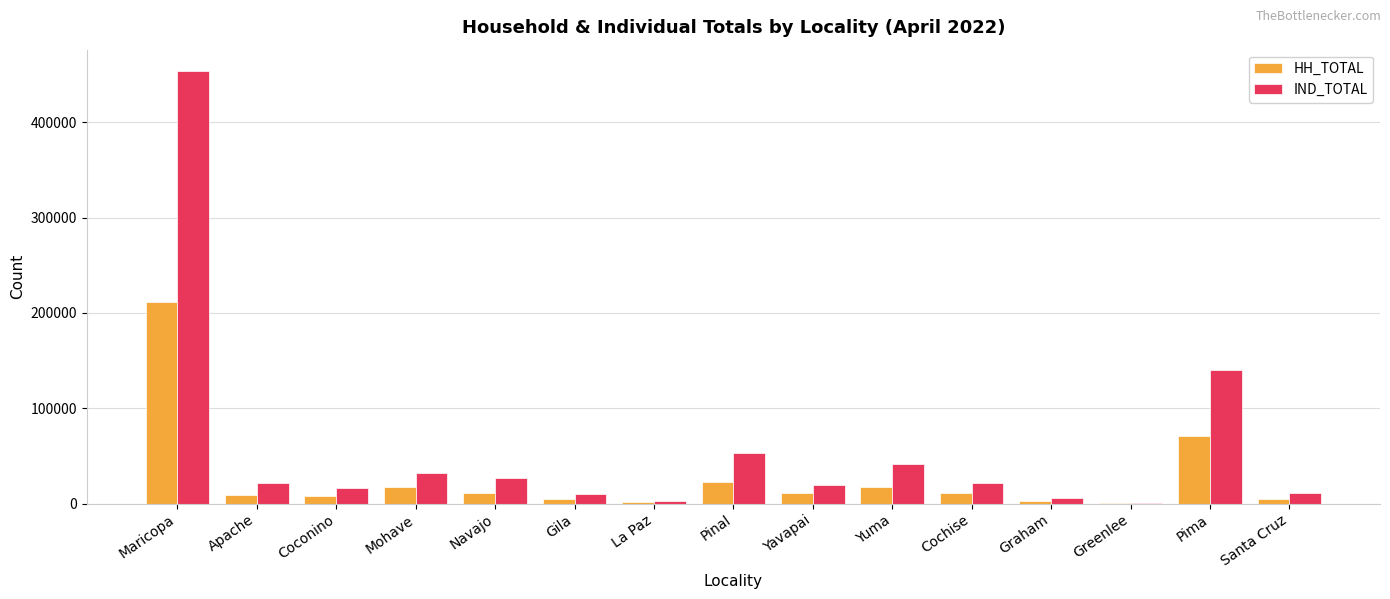

Which series has the largest range (max minus min)?

IND_TOTAL